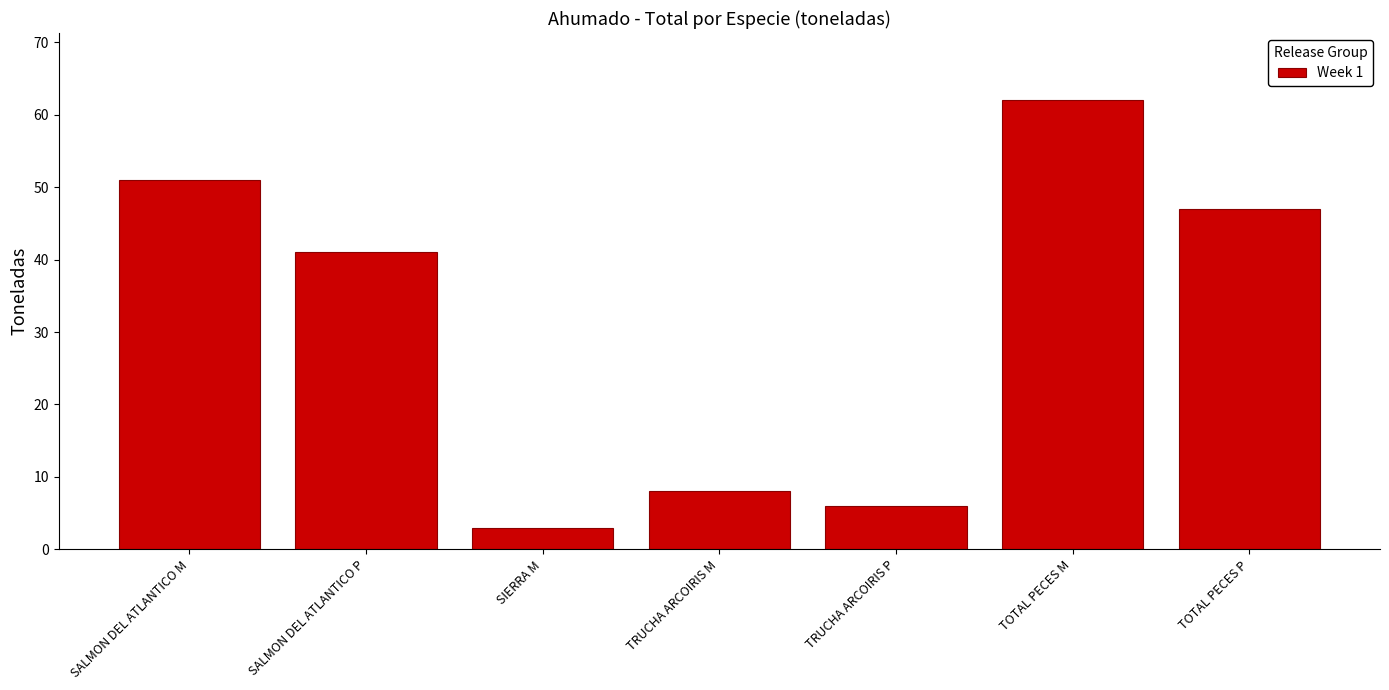

Reading left to right, list all the values displayed in this chart.

SALMON DEL ATLANTICO M=51	SALMON DEL ATLANTICO P=41	SIERRA M=3	TRUCHA ARCOIRIS M=8	TRUCHA ARCOIRIS P=6	TOTAL PECES M=62	TOTAL PECES P=47